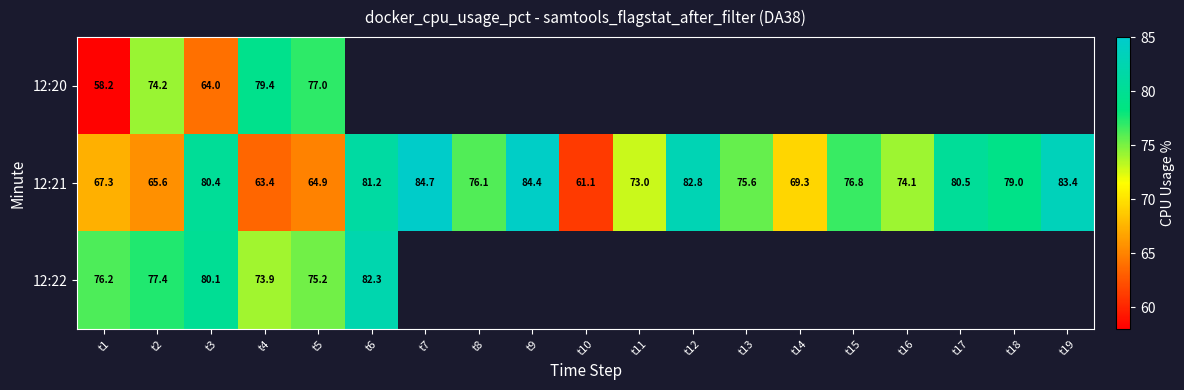

Is the value of 12:21 at t6 greater than the value of 12:22 at t1?

Yes